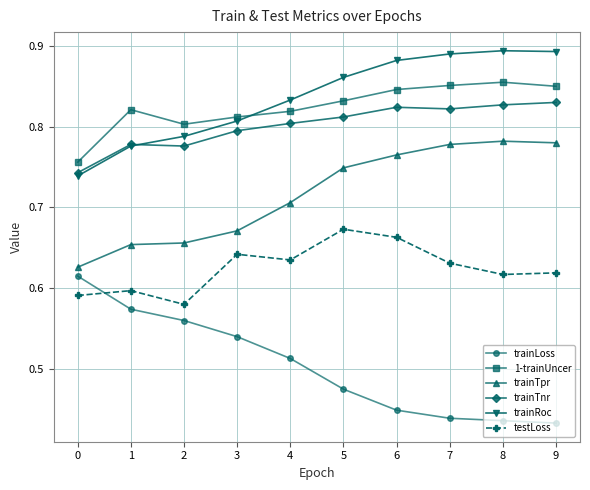

What are all the series names shown in the legend?

trainLoss, 1-trainUncer, trainTpr, trainTnr, trainRoc, testLoss